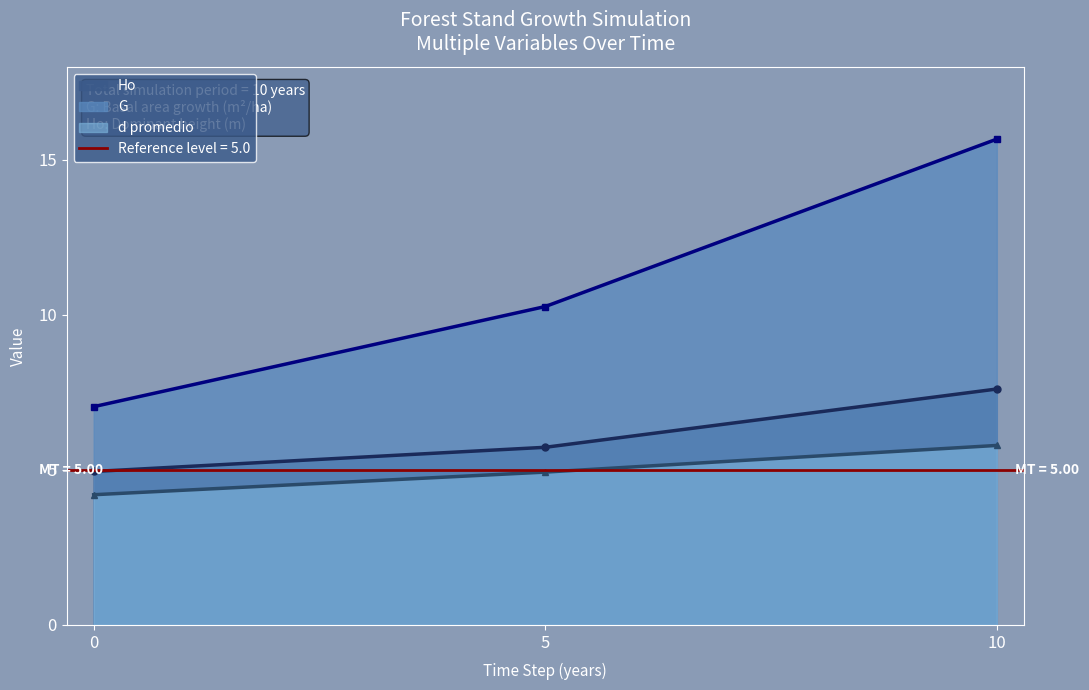

Reading left to right, what are all the values shown in this chart?

Ho: 5.0	5.7	7.6
T: 4.2	4.9	5.8
N: 7.0	10.3	15.7